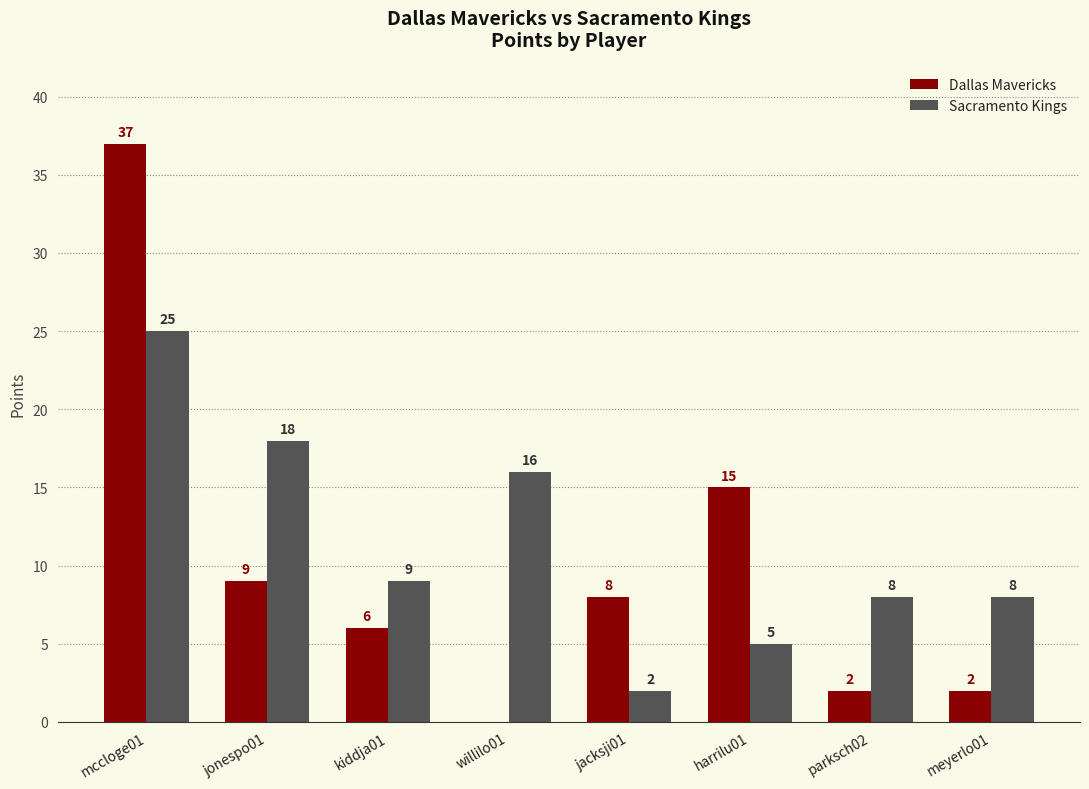

The value of Sacramento Kings at harrilu01 is 5. True or false?

True